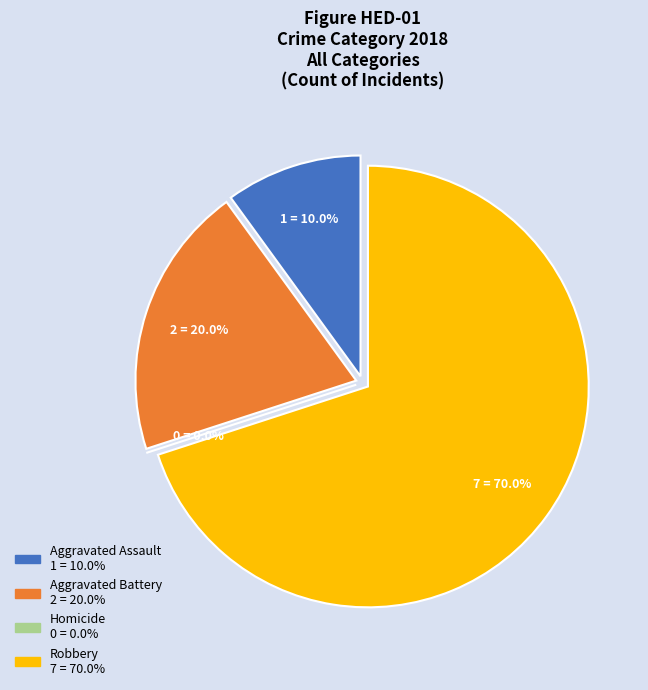

To the nearest percent, what is the average slice percentage?

25%